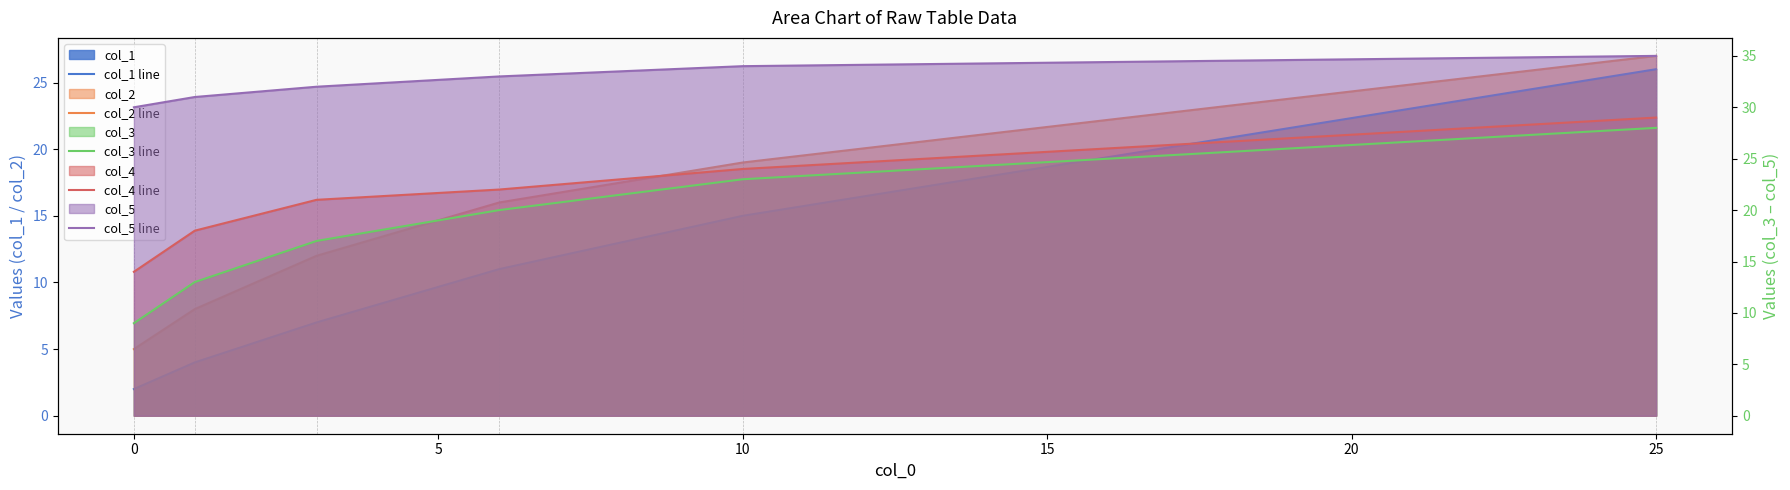

True or false: col_1 line and col_3 line intersect in this chart.

False